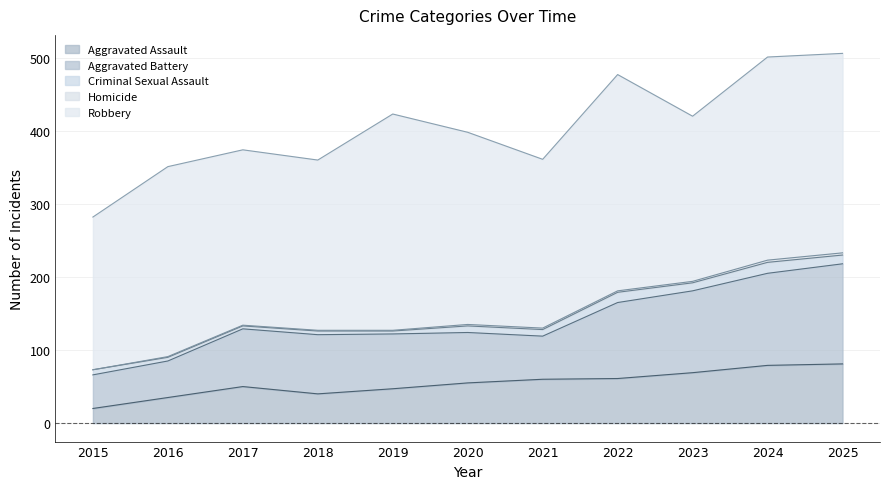

At which label is Homicide closest to 1?

2016